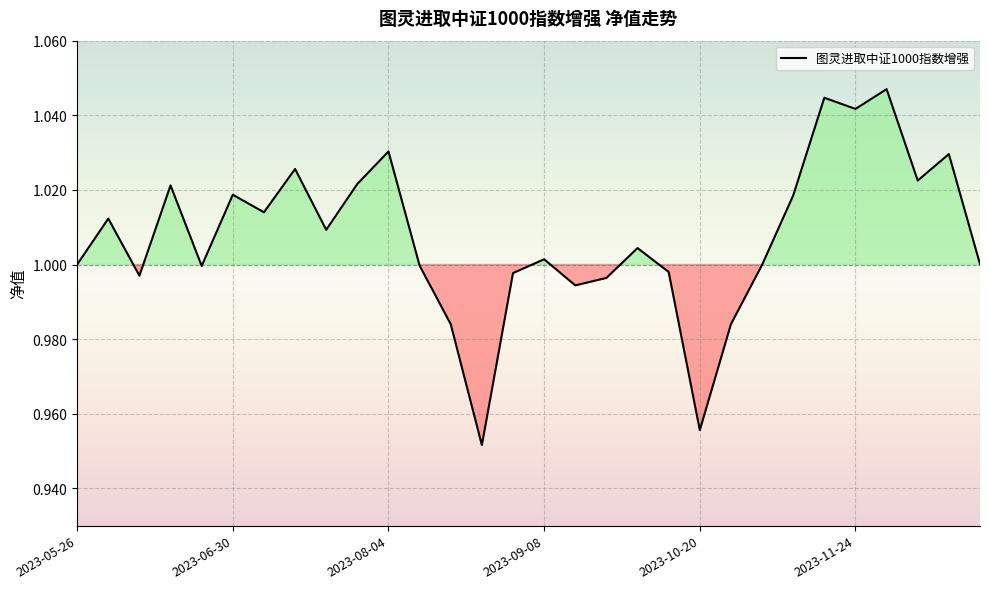

Is this an area chart (filled region under the line)?

No